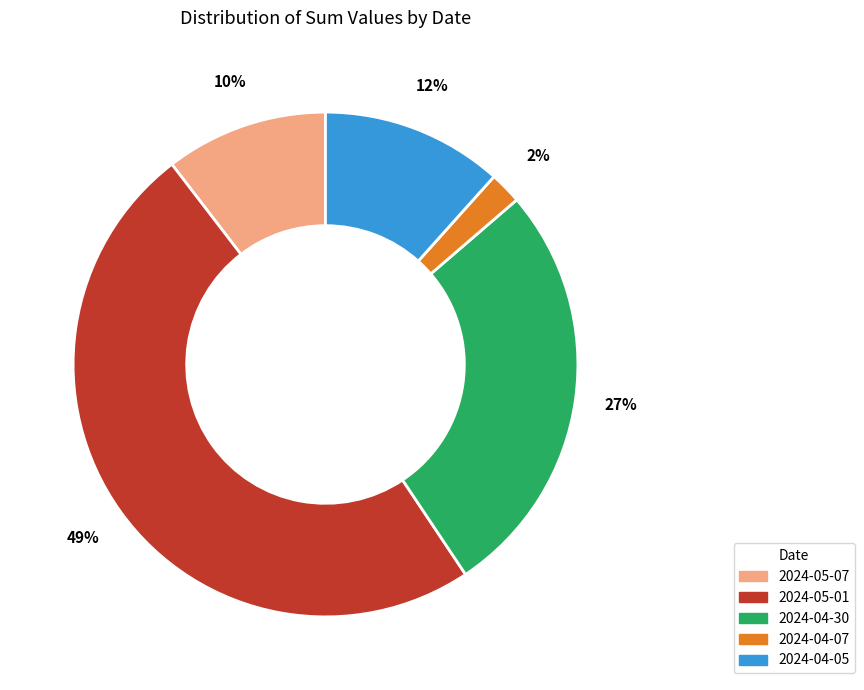

To the nearest percent, what portion does 2024-05-07 represent?

10%